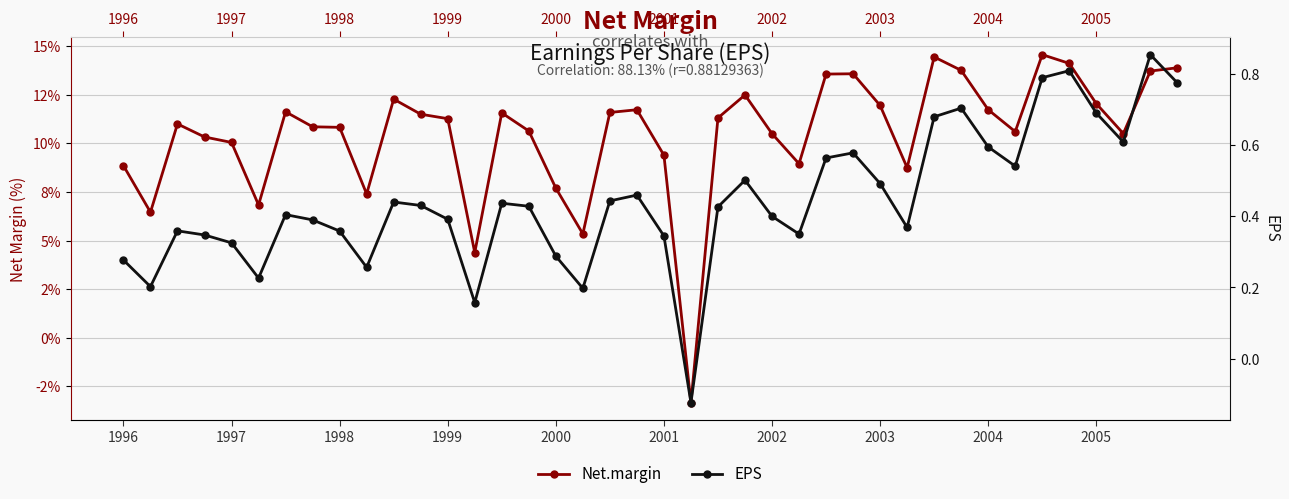

How many negative values does the EPS series have?

1